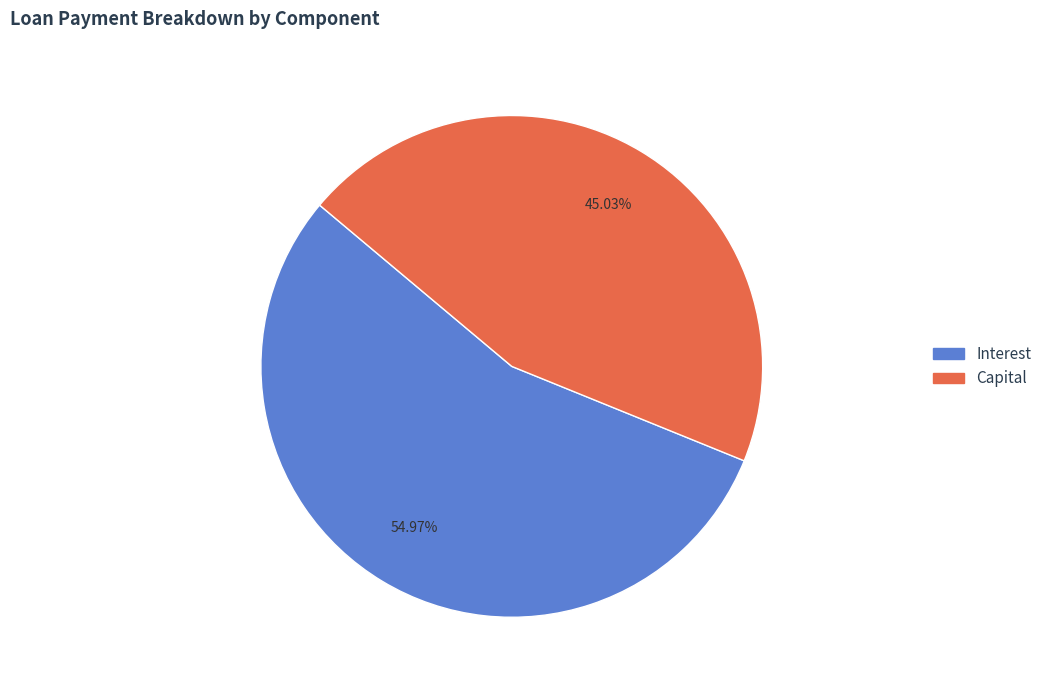

How many segments does this pie chart have?

2